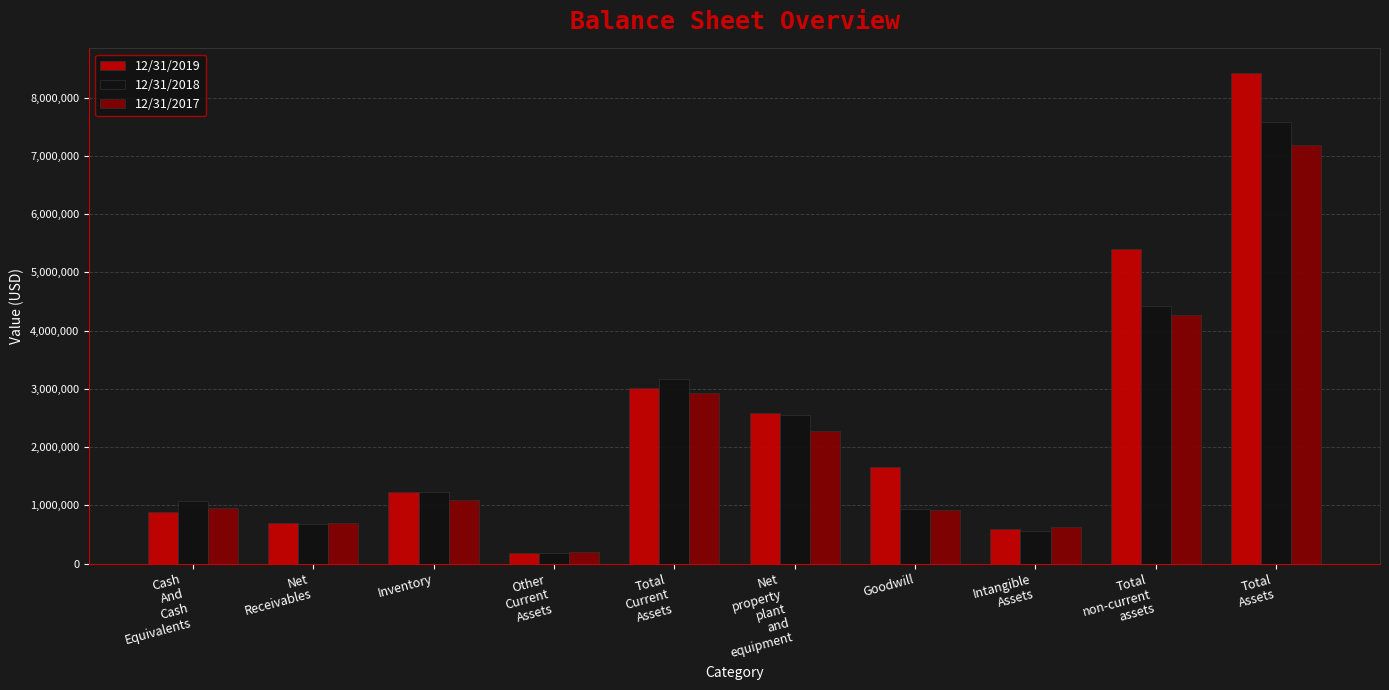

The value of 12/31/2018 at Goodwill is 1653907. True or false?

False